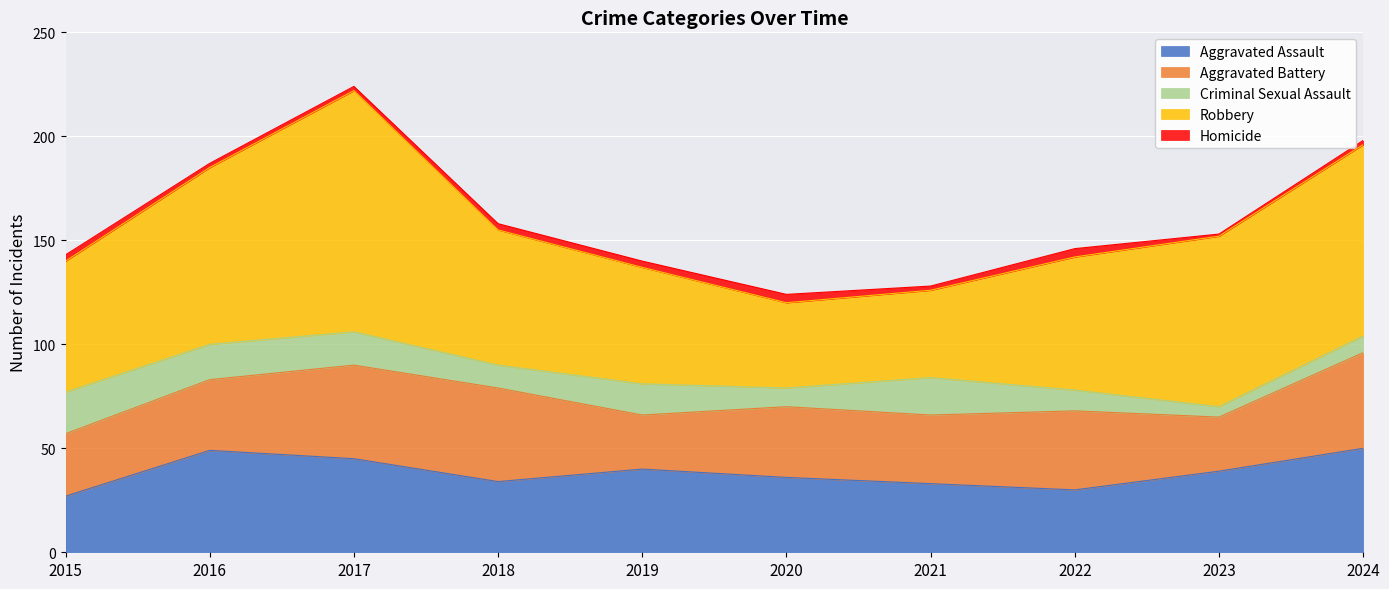

What are all the series names shown in the legend?

Aggravated Assault, Aggravated Battery, Criminal Sexual Assault, Robbery, Homicide